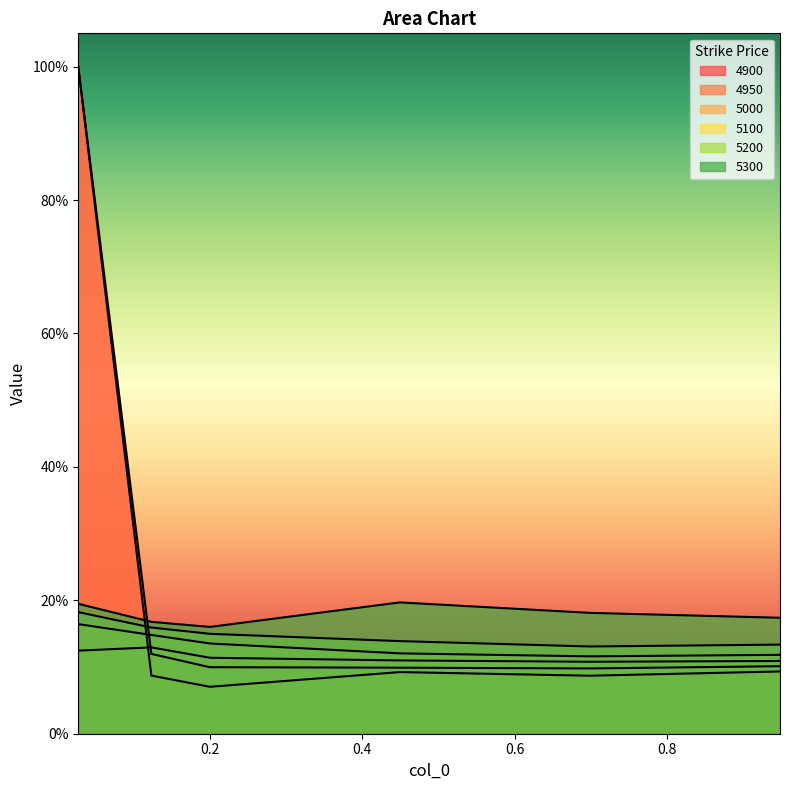

What is the value of the 5300 point at the 3rd from the left?

0.2